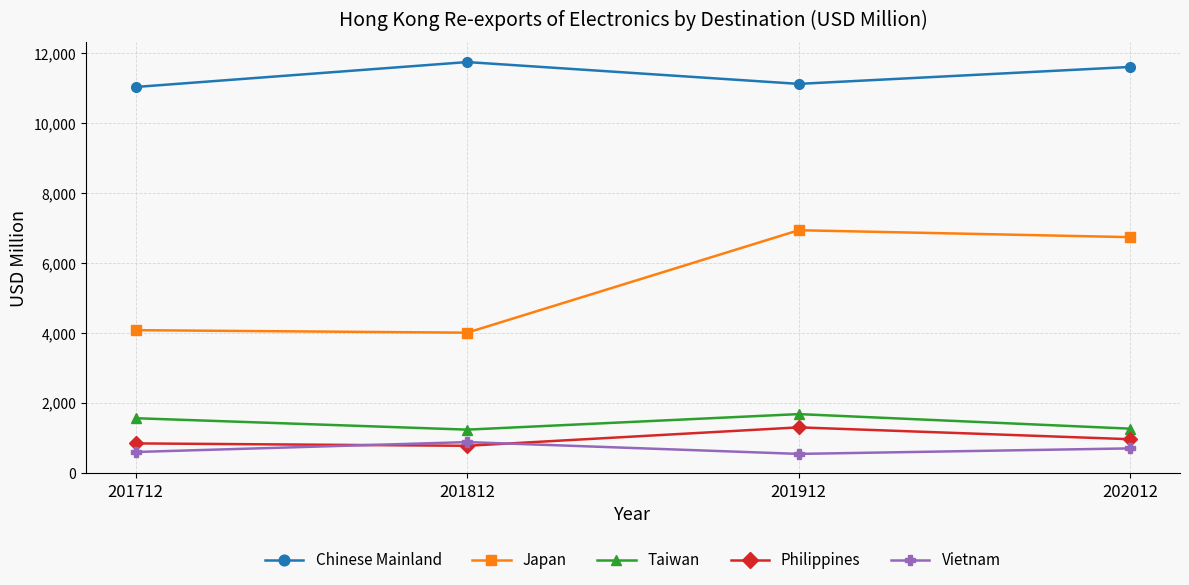

Where is the first local maximum for Vietnam?

201812